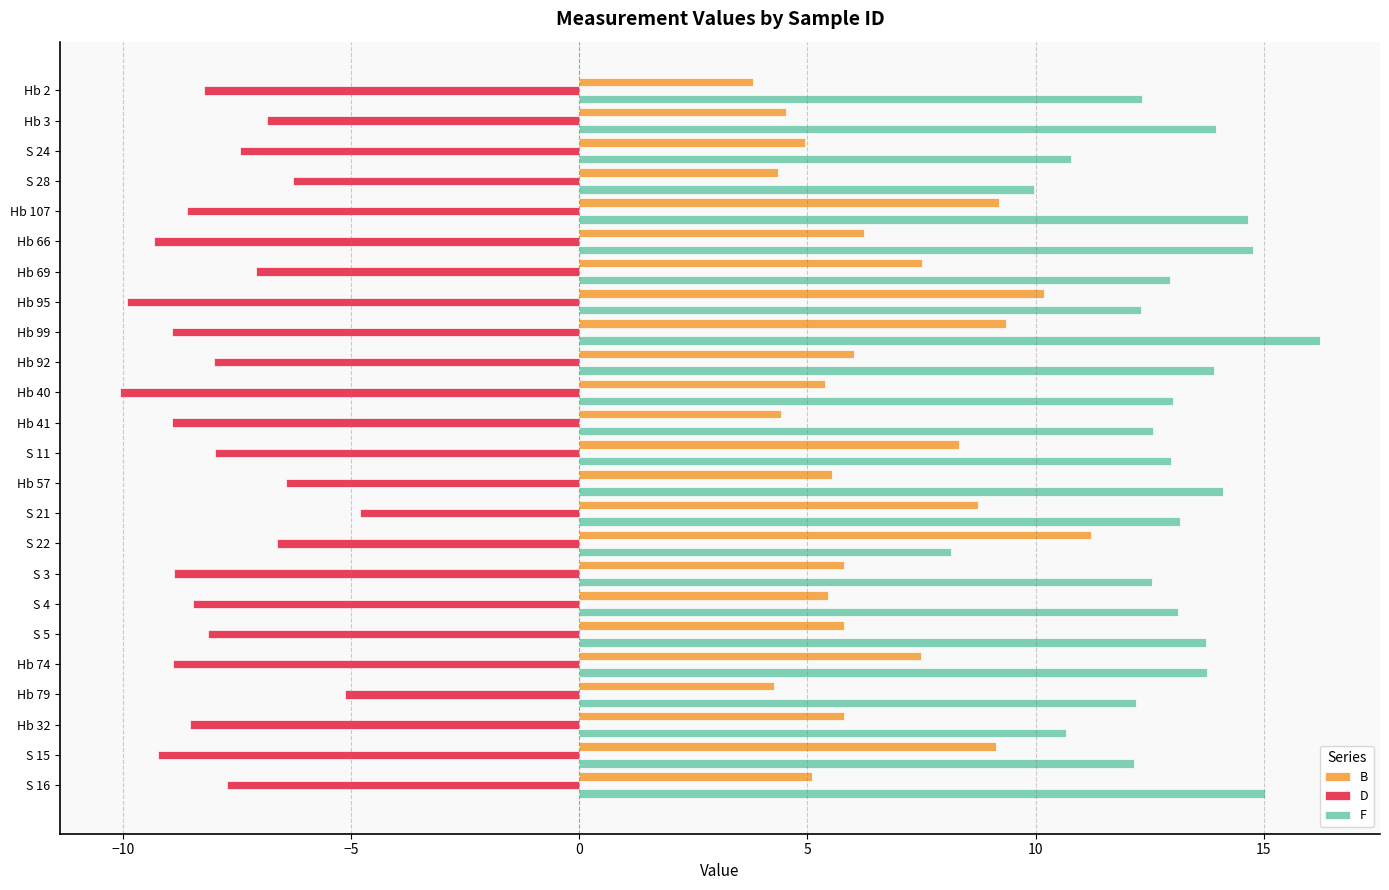

Is the value of D at Hb 32 greater than the value of F at S 3?

No